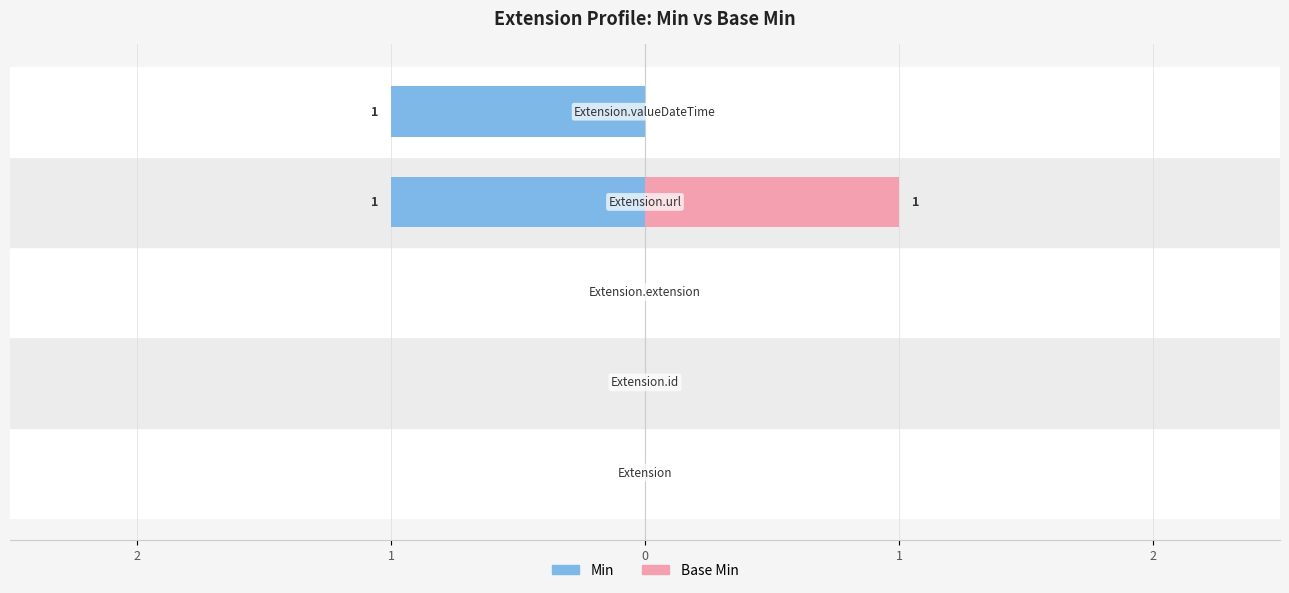

Between Extension and Extension.valueDateTime, which is larger?

Extension.valueDateTime